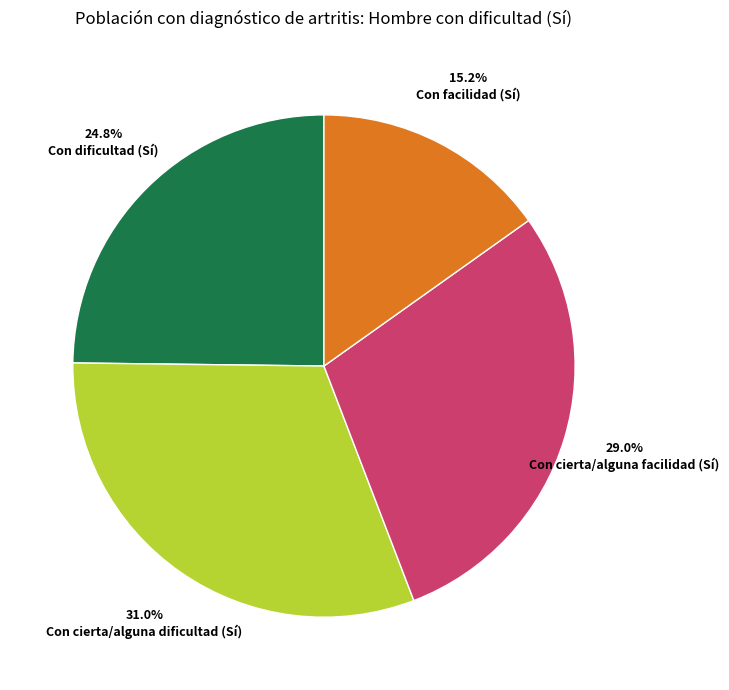

Does any single category account for the majority?

No